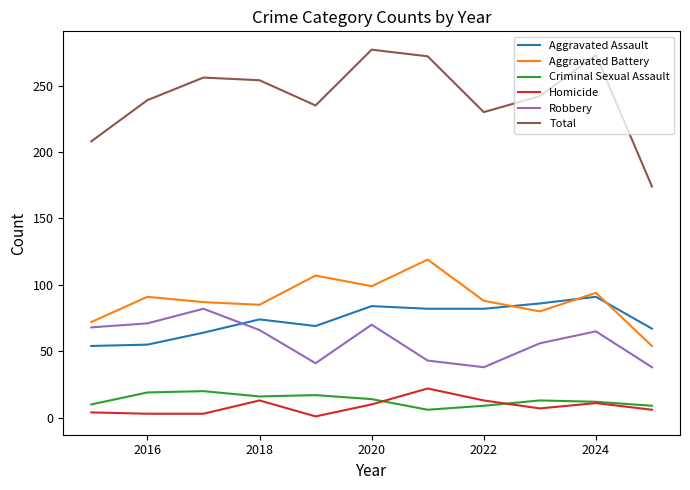

True or false: Aggravated Assault and Criminal Sexual Assault cross at least once.

False